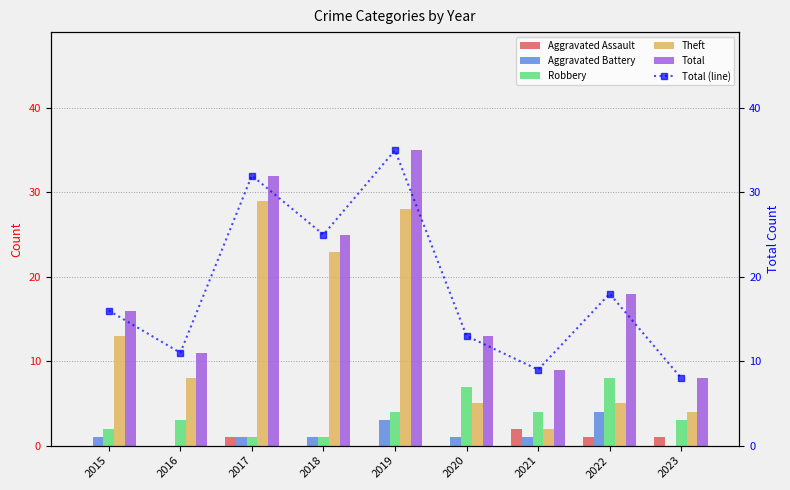

True or false: Robbery has a value of 2 at 2017.

False